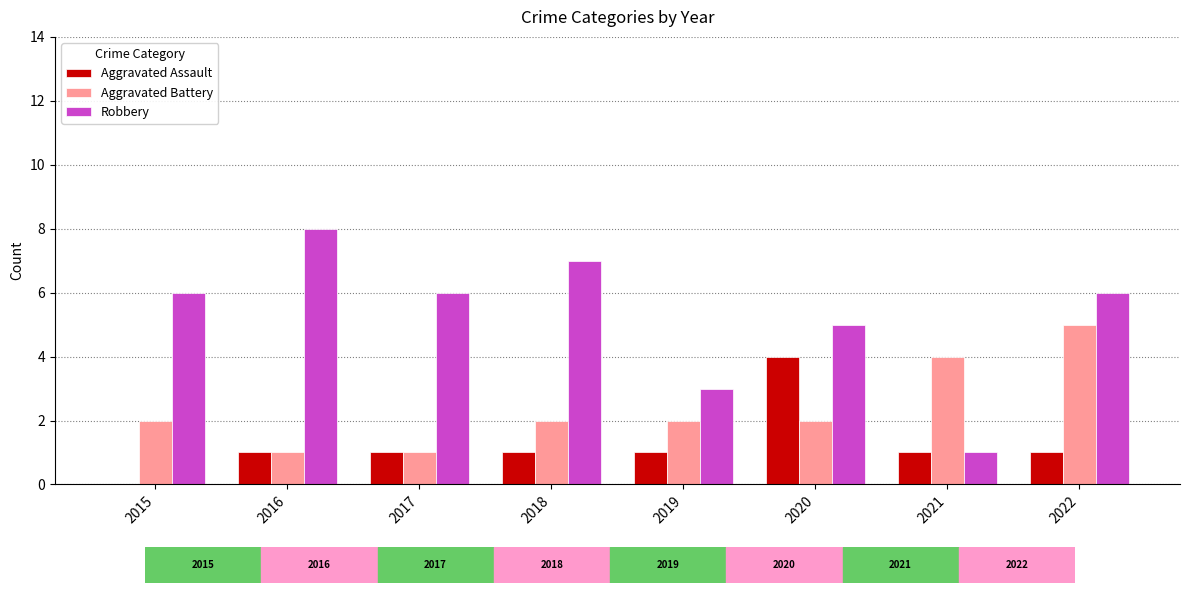

What is the sum of the Robbery values at 2021 and 2018?

8